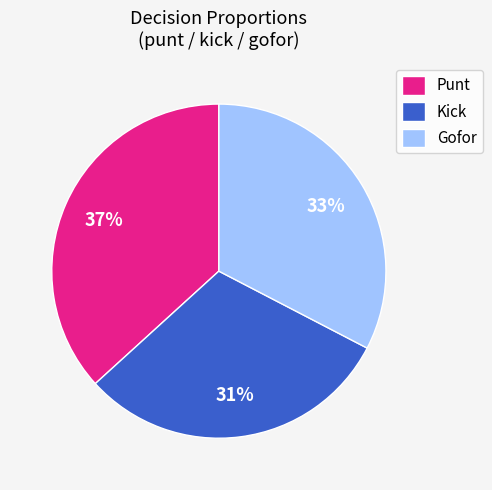

How many slices are in this pie chart?

3